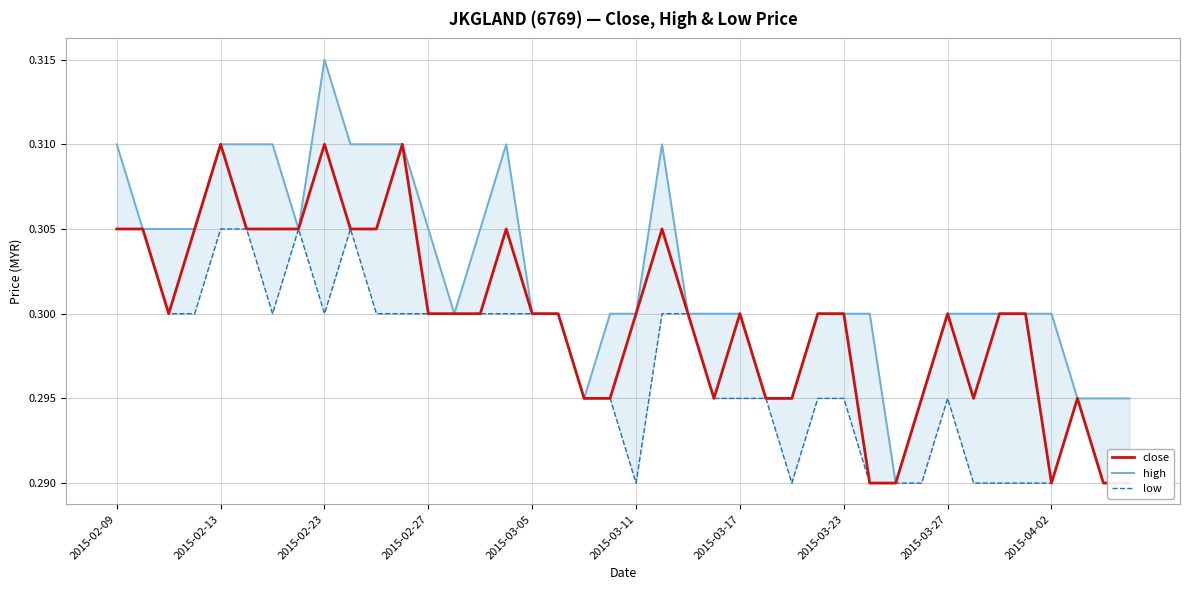

The high series shows 0.4 at 2015-02-27. True or false?

False